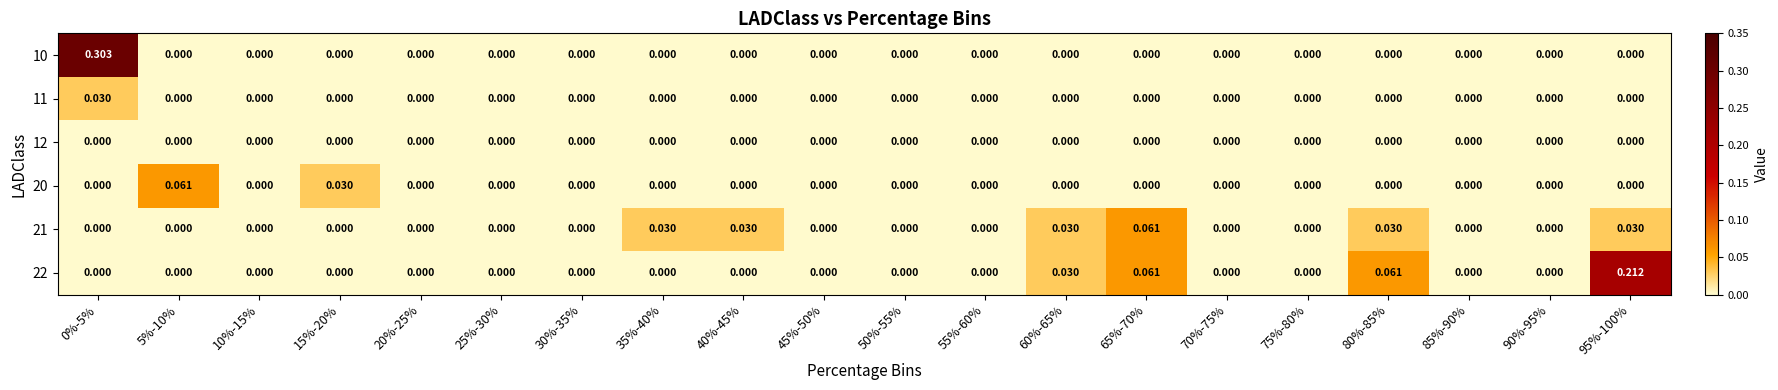

Count the number of categories in the chart.

20